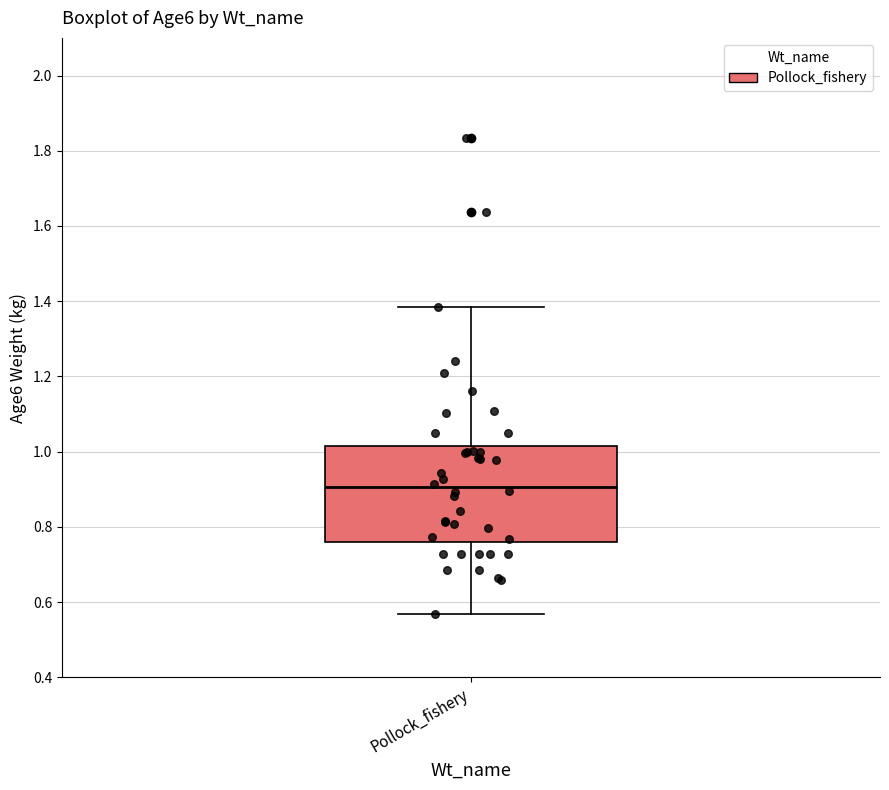

Transcribe this box plot: give where the median line is, the range the box spans, and where the two whiskers end, as read against the y-axis. The values are not printed on the chart, so give them approximately, as read against the axis.

median 0.90, box 0.76 to 1.02, whiskers 0.56 to 1.38